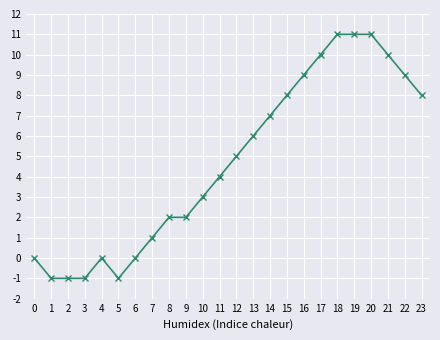

Is this an area chart (filled region under the line)?

No